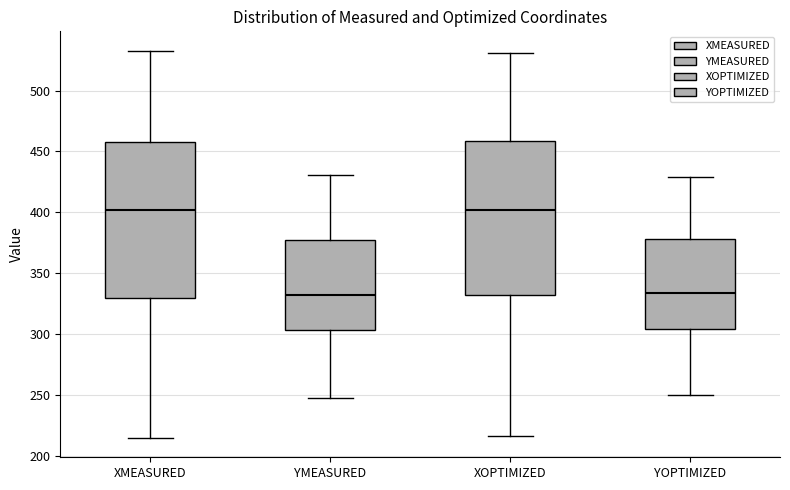

Reading left to right, read every box against the y-axis: the position of its median line, the range the box covers, and the ends of its whiskers. The values are not printed on the chart, so give them approximately, as read against the axis.

XMEASURED: median 400, box 330 to 455, whiskers 215 to 535
YMEASURED: median 330, box 305 to 375, whiskers 245 to 430
XOPTIMIZED: median 400, box 330 to 460, whiskers 215 to 530
YOPTIMIZED: median 335, box 305 to 380, whiskers 250 to 430